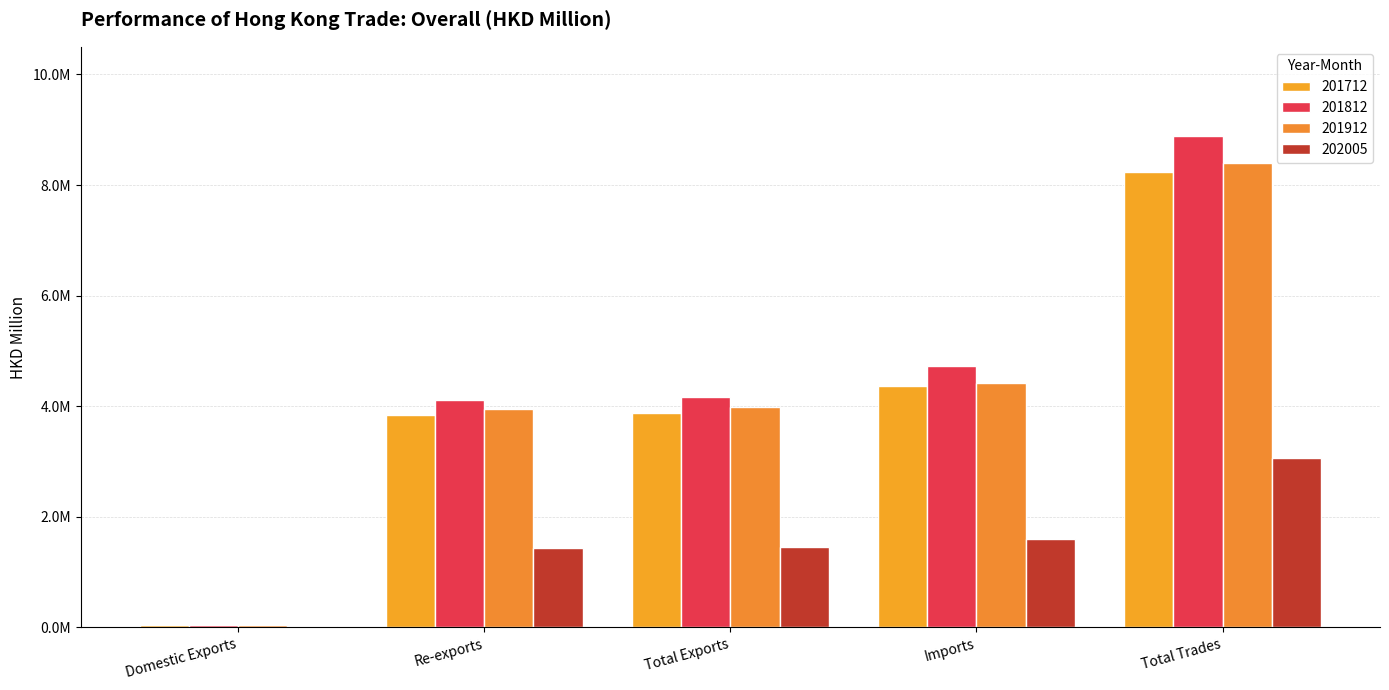

What is the sum of the 201712 values at Total Trades and Total Exports?

12108799.5